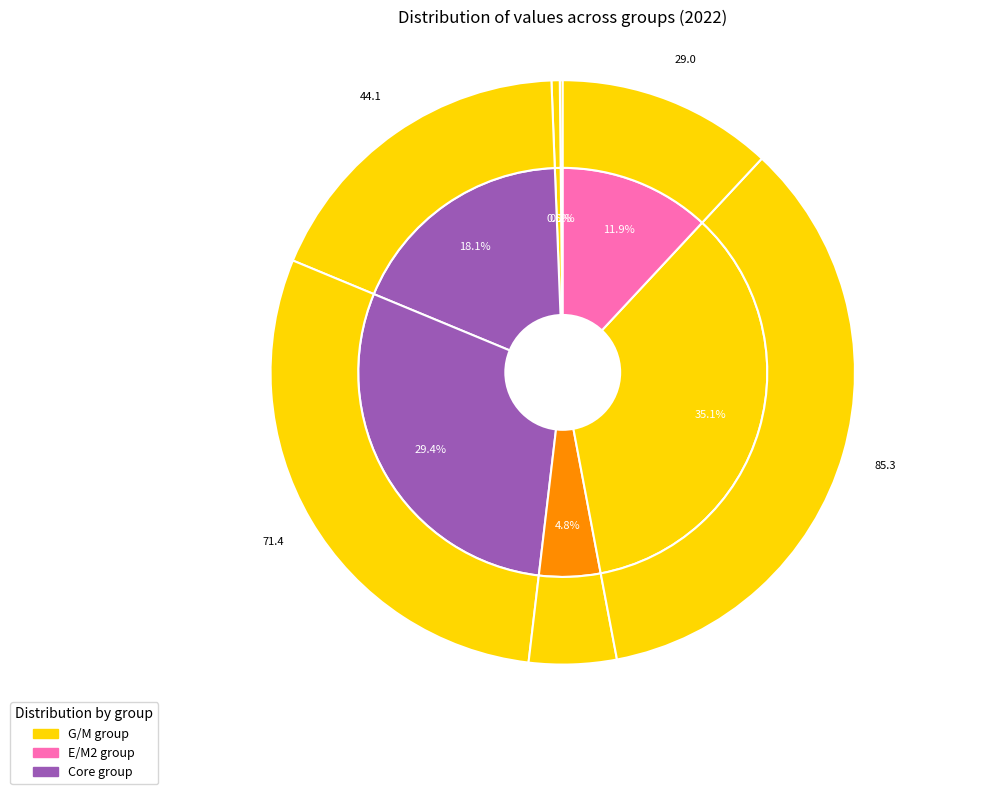

Does E1 represent more than half of the total?

No